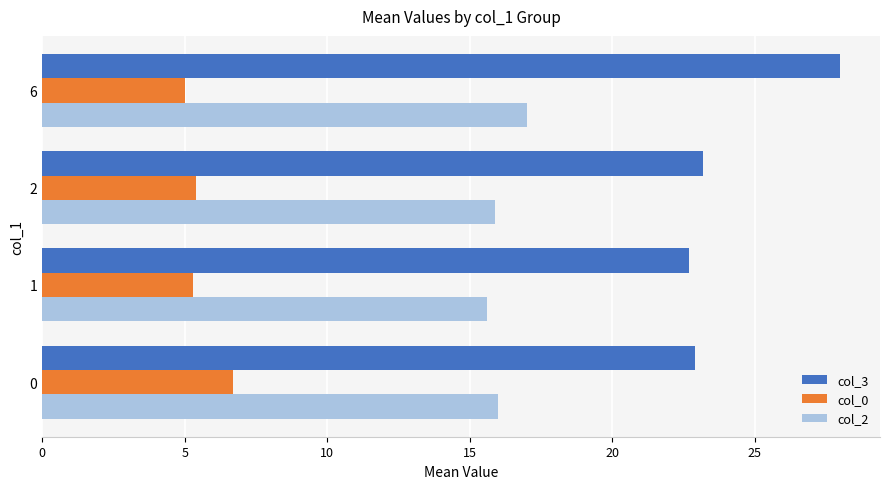

Rank the series by their average value, from lowest to highest.

col_0, col_2, col_3